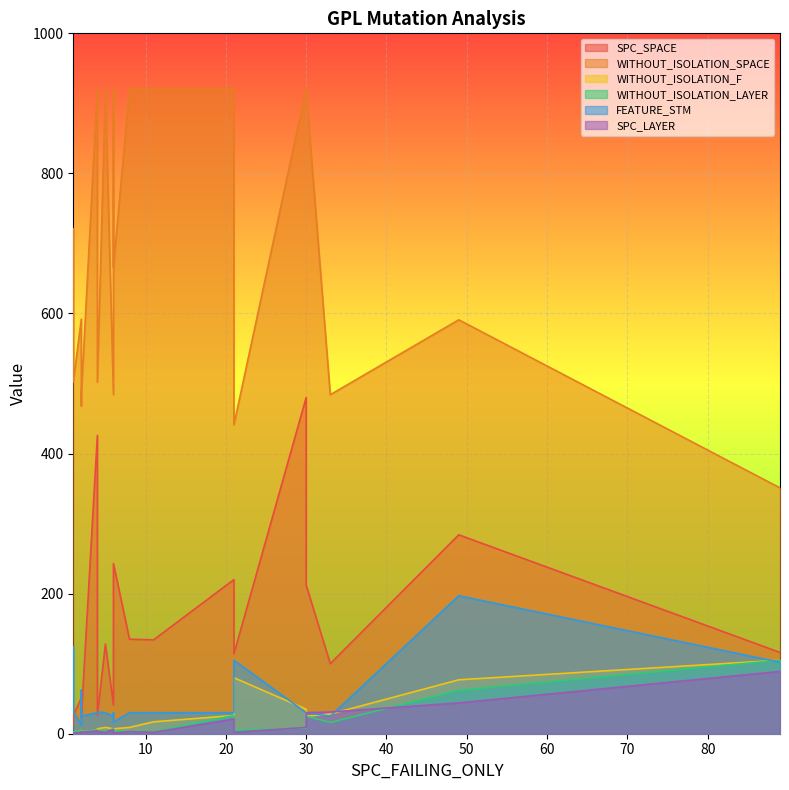

Which series has the largest range (max minus min)?

WITHOUT_ISOLATION_SPACE